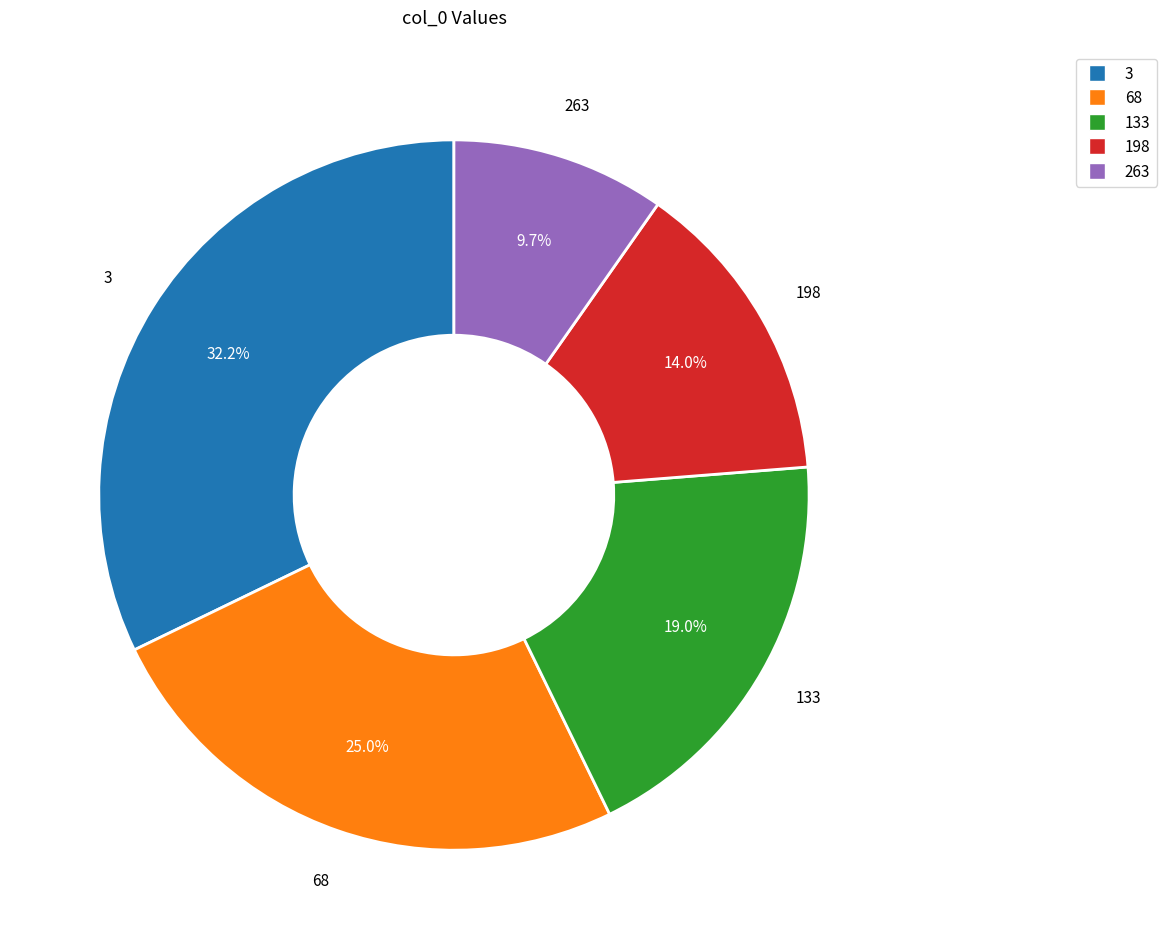

Which slice is the smallest?

263